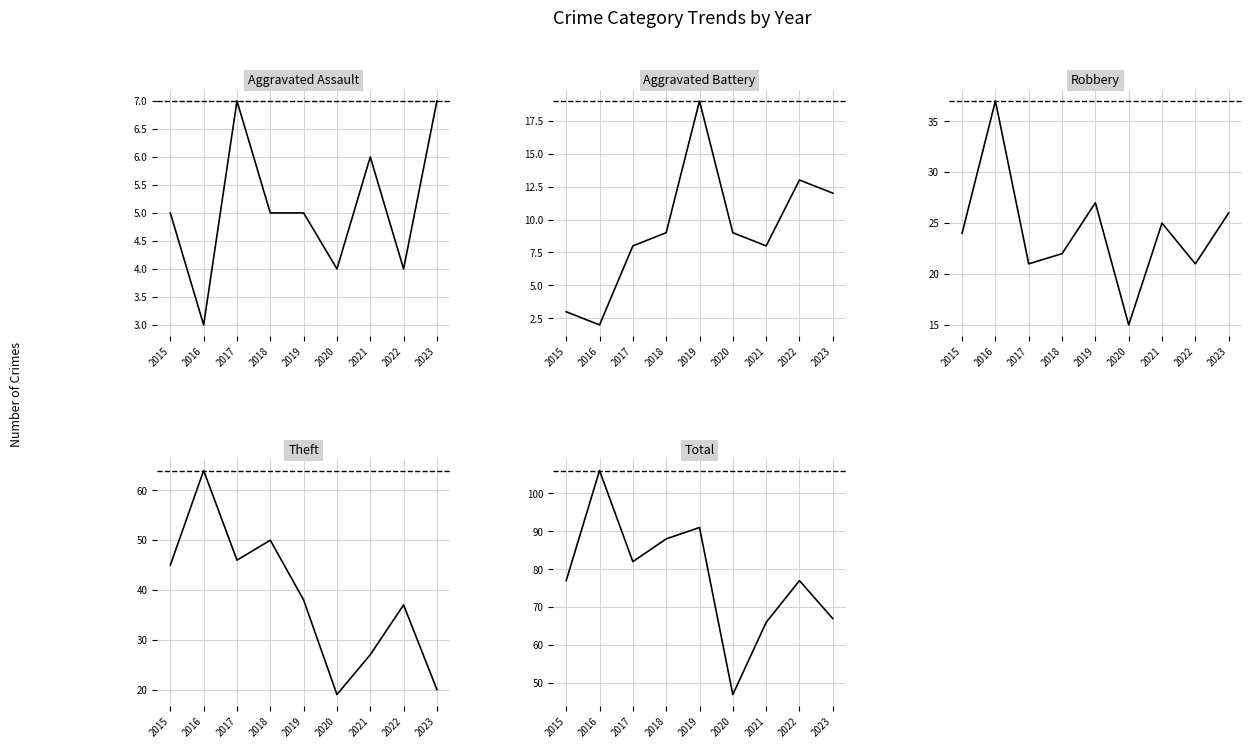

What is the value of the Theft point at the 3rd from the left?

46